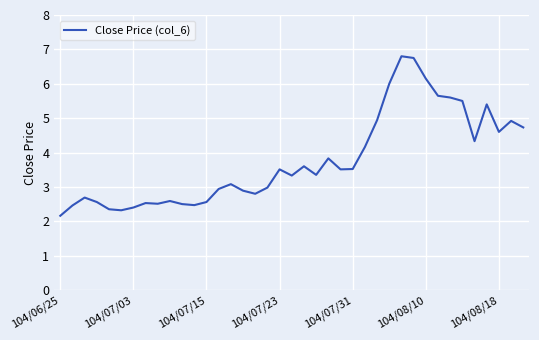

What is the difference between the maximum and minimum values?

4.6